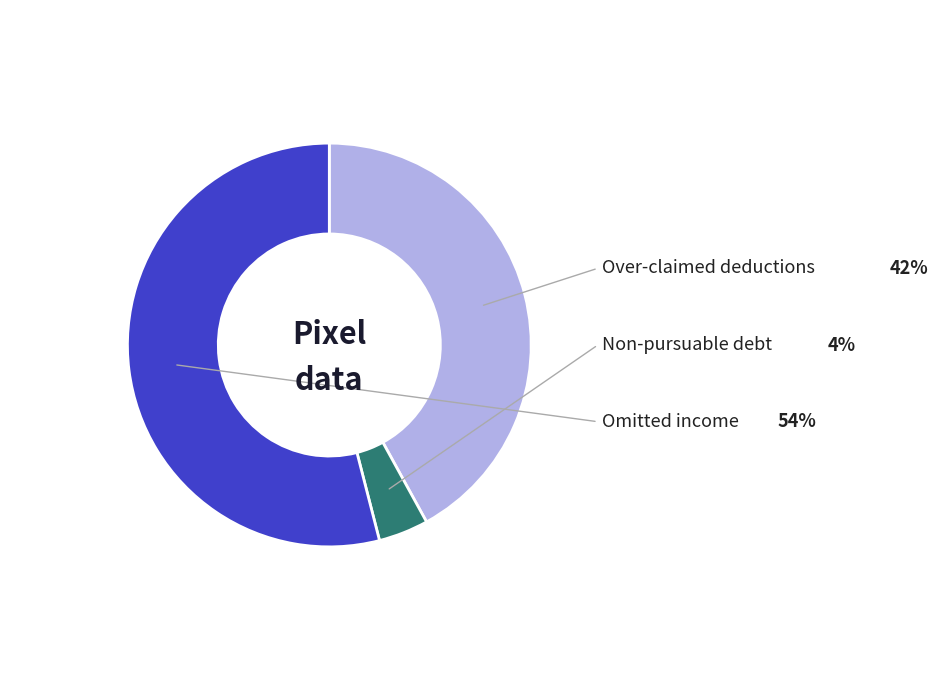

Is there any slice that represents more than half of the pie?

Yes